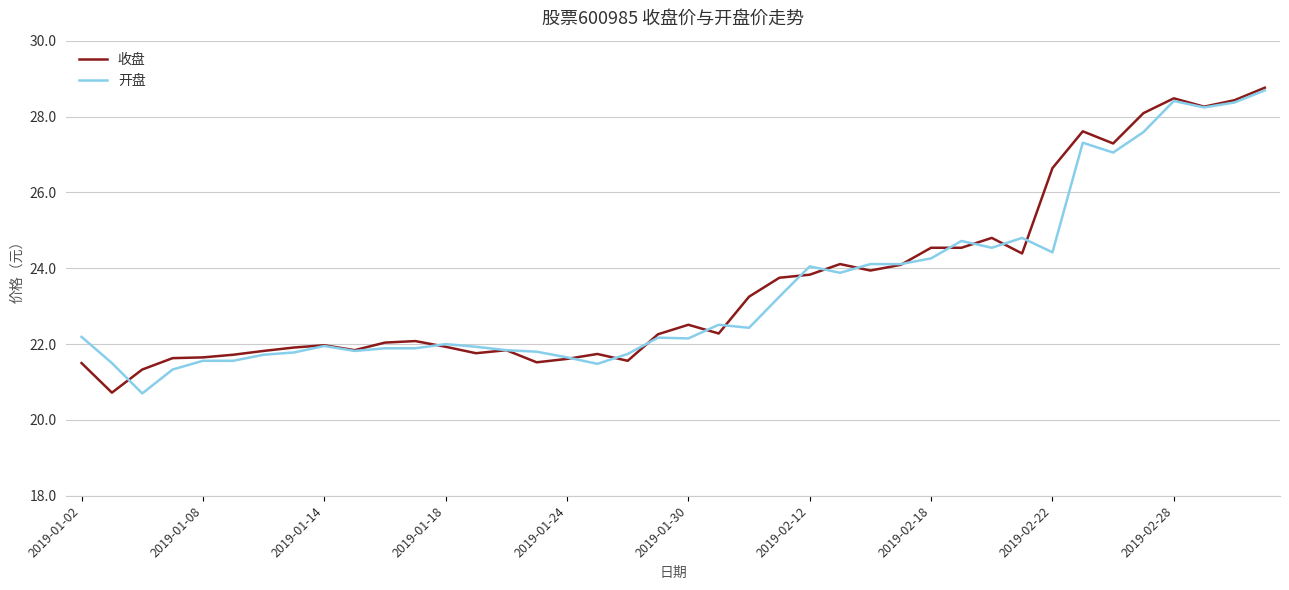

What is the smallest value displayed?

20.7